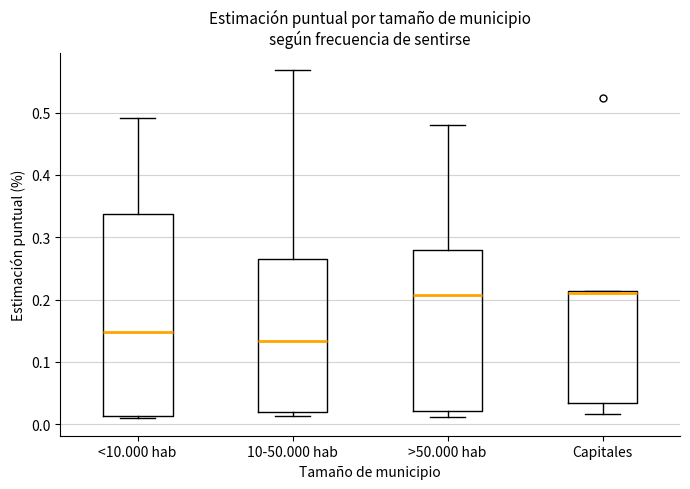

Which box's median line is the lowest?

10-50.000 hab